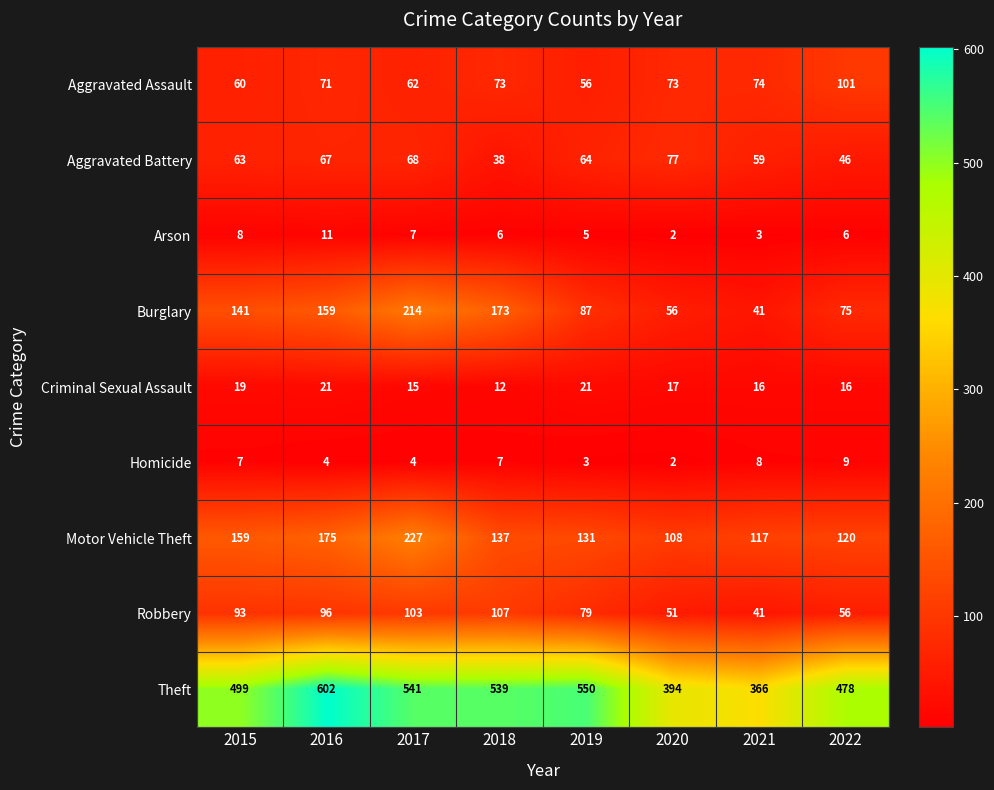

Which series changed the most between 2015 and 2019?

Burglary